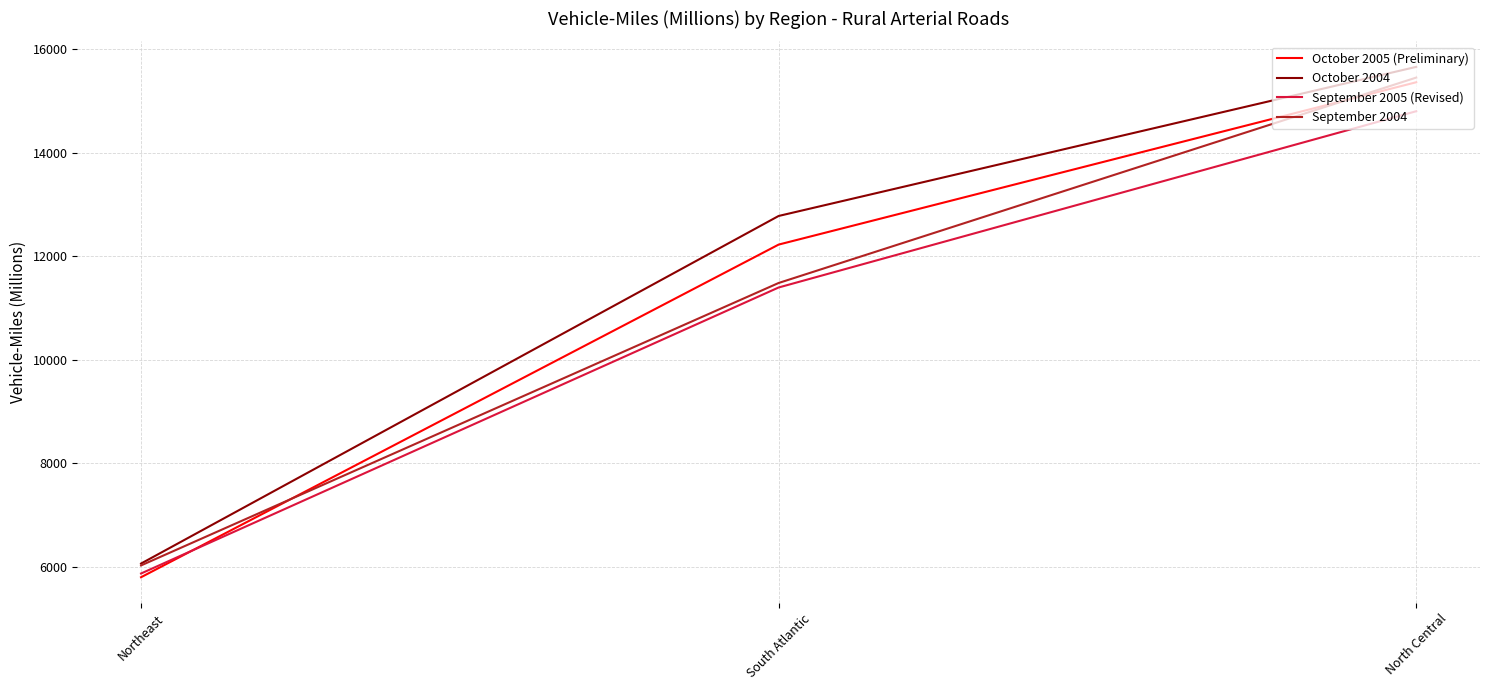

Which series has the largest total across all categories?

October 2004